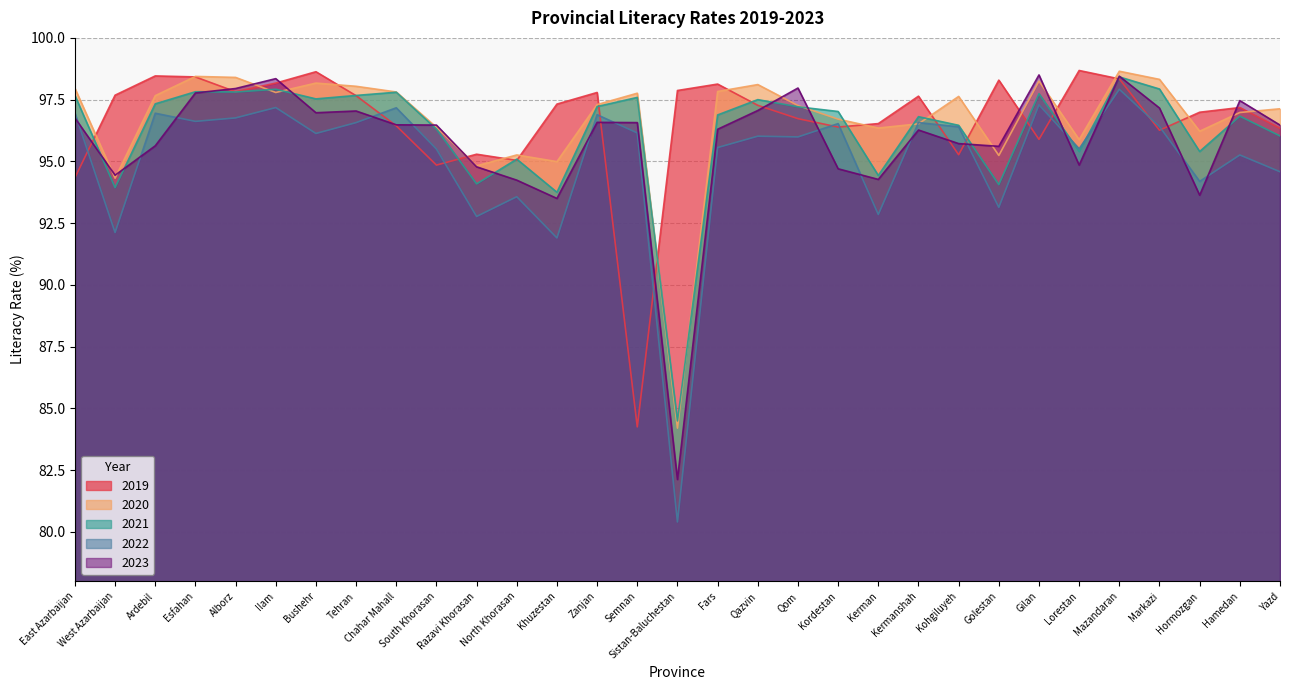

Which category has the lowest value across all series?

Sistan-Baluchestan